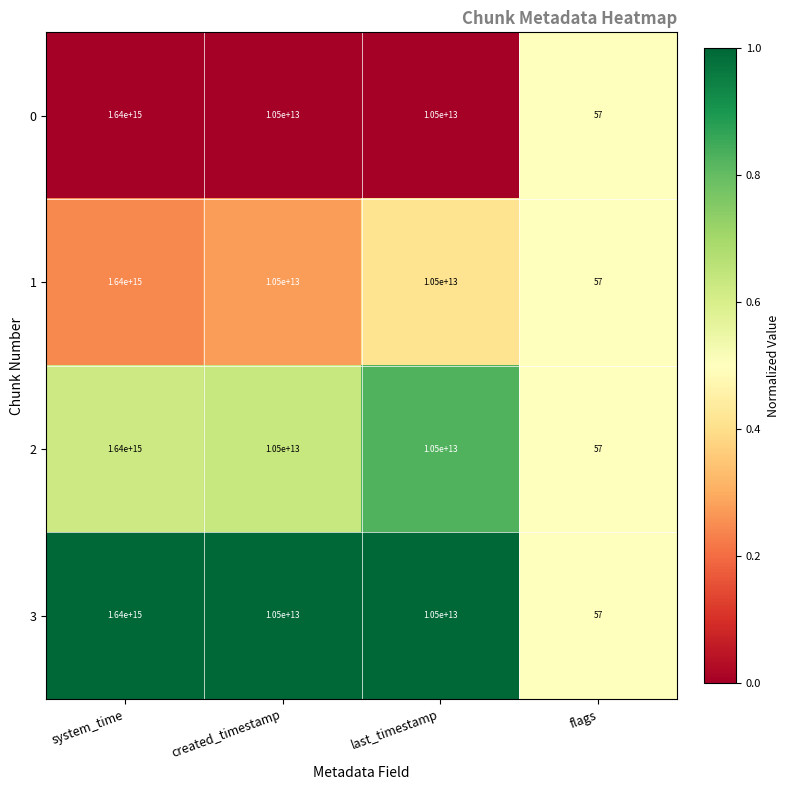

At which category does the chart reach its minimum across all series?

flags